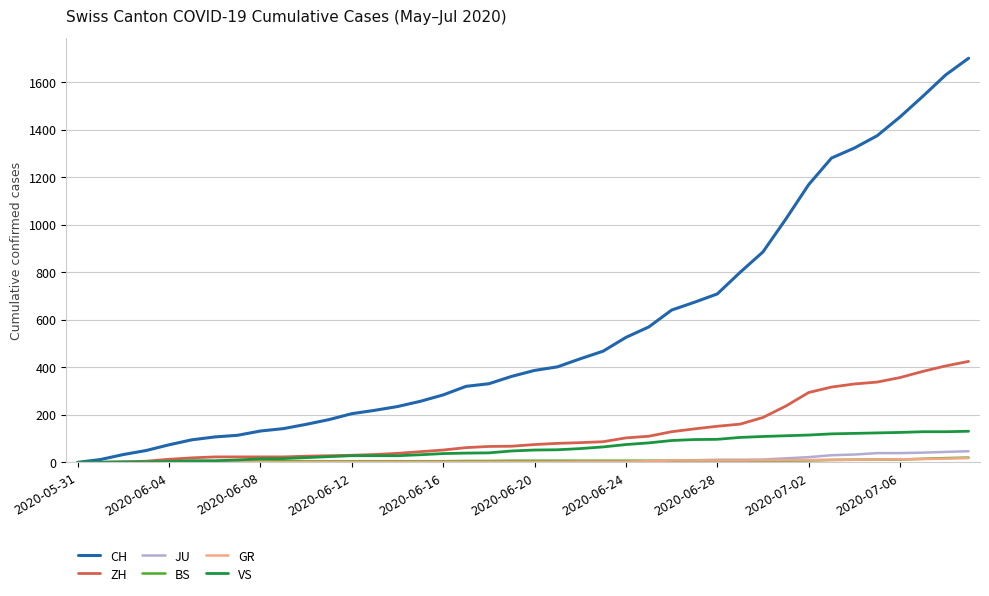

Which series has the largest range (max minus min)?

CH